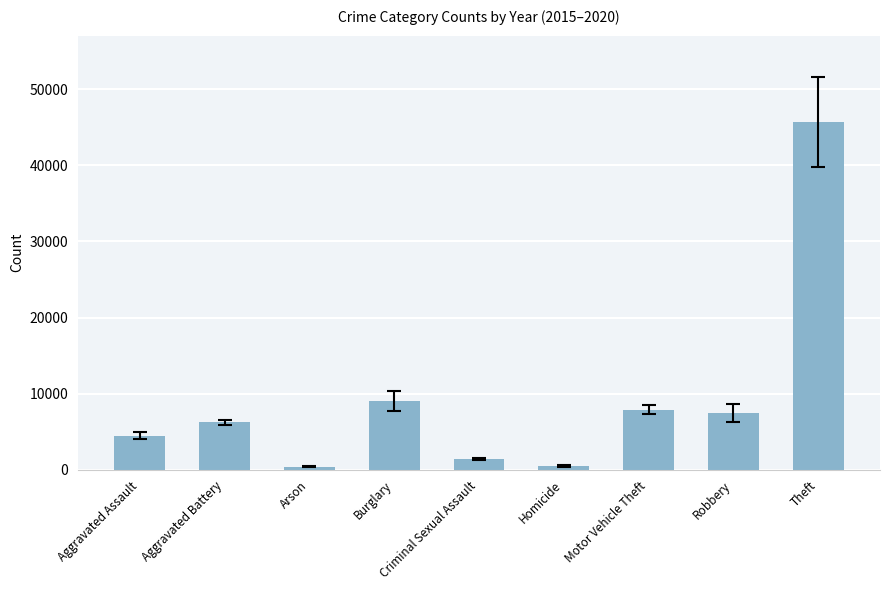

The chart shows a value of 1445.3 at Criminal Sexual Assault. True or false?

True